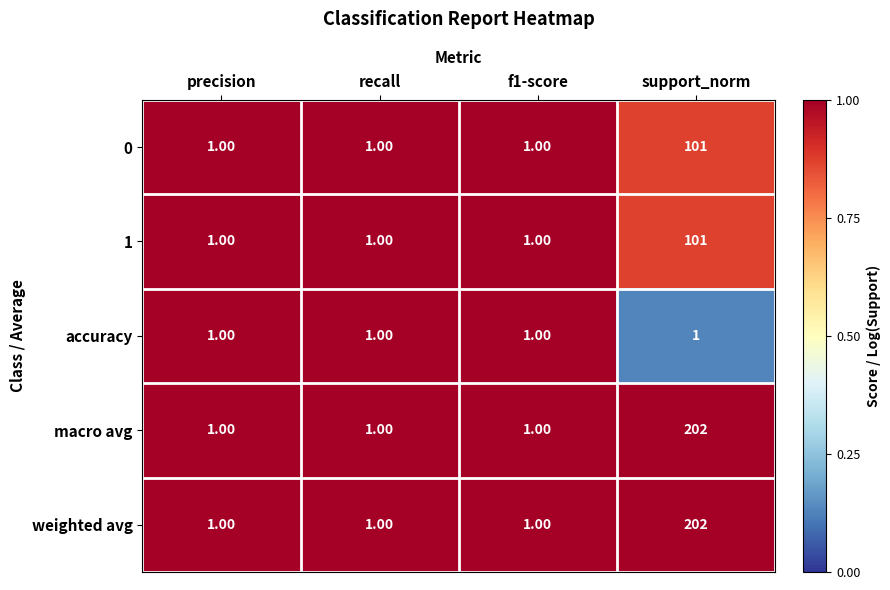

Is the value of accuracy at recall greater than the value of 1 at support_norm?

No